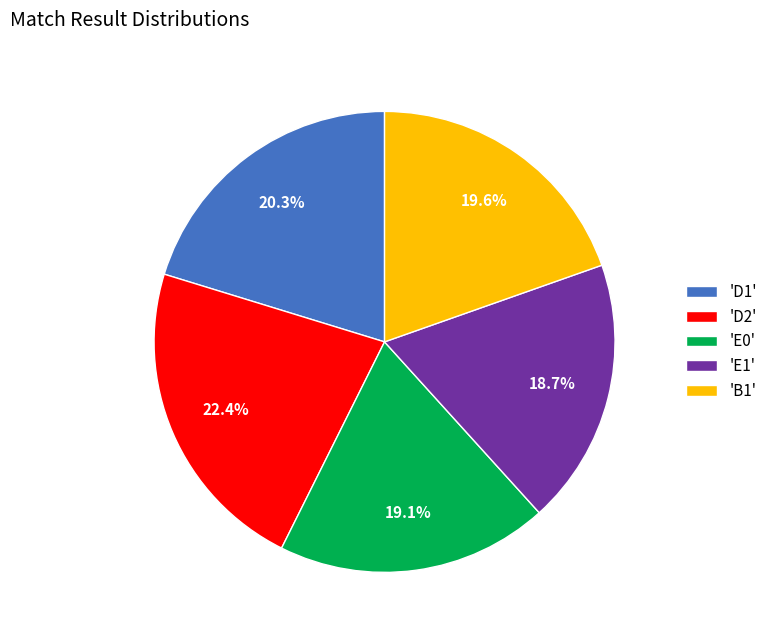

What is the largest slice in the pie chart?

'D2'